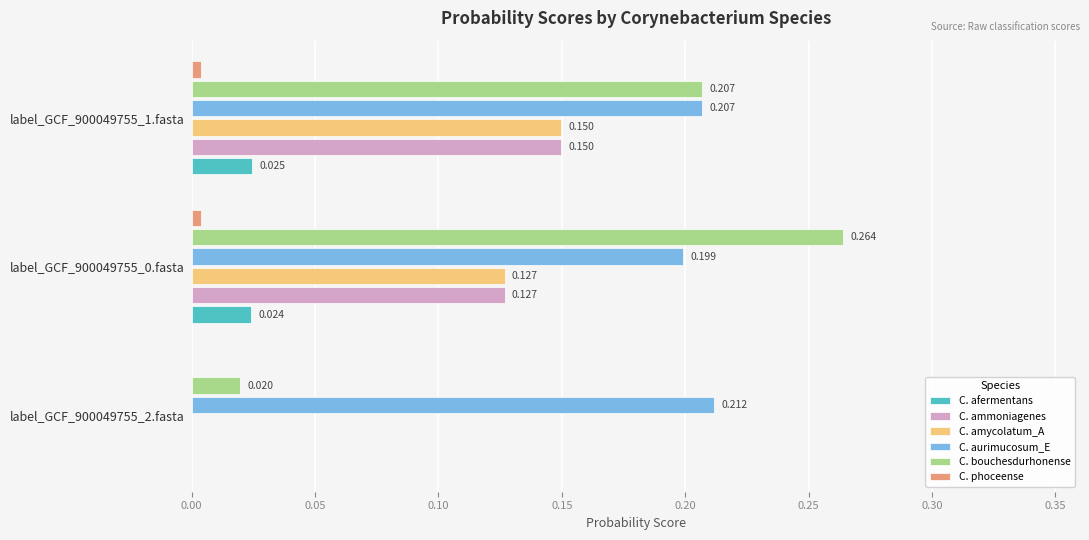

Which series has the largest total across all categories?

C. aurimucosum_E